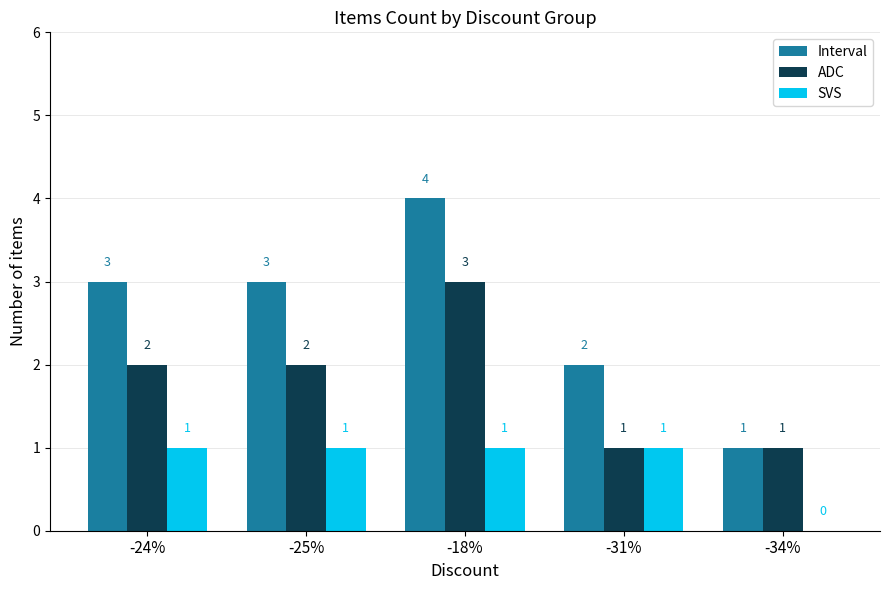

What is the sum of all Interval values?

13